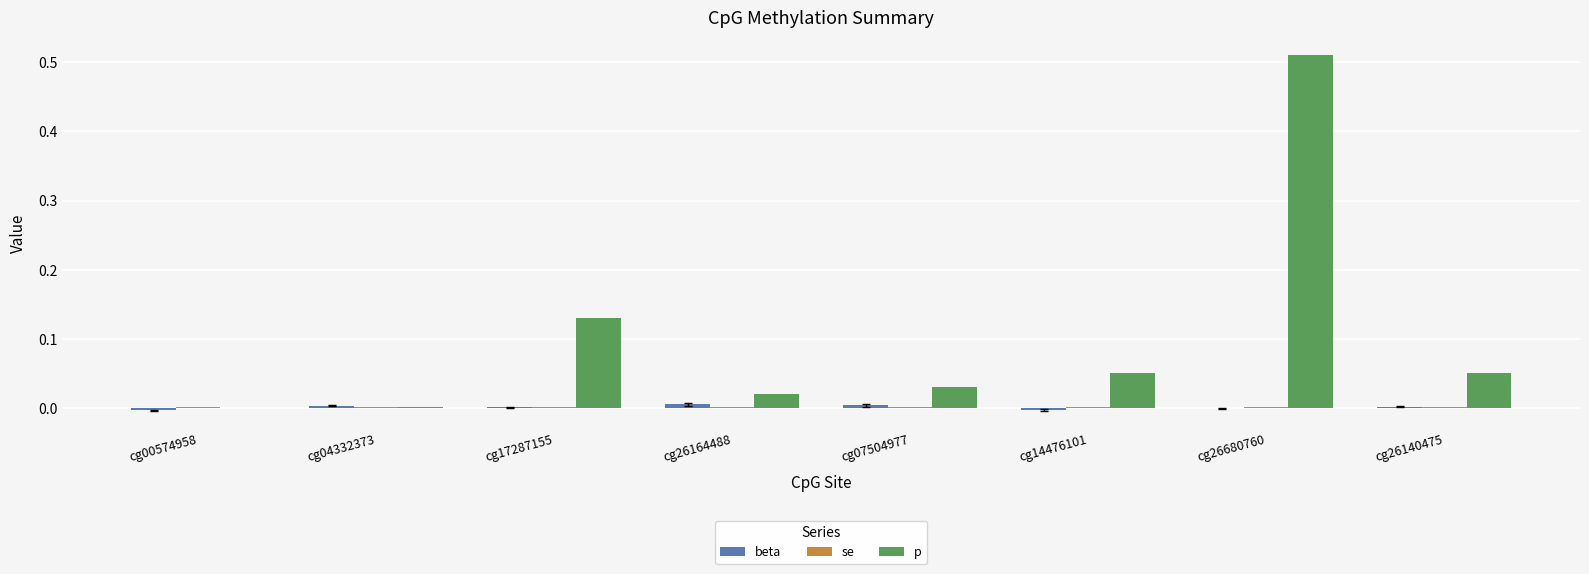

Does the chart contain stacked bars?

No